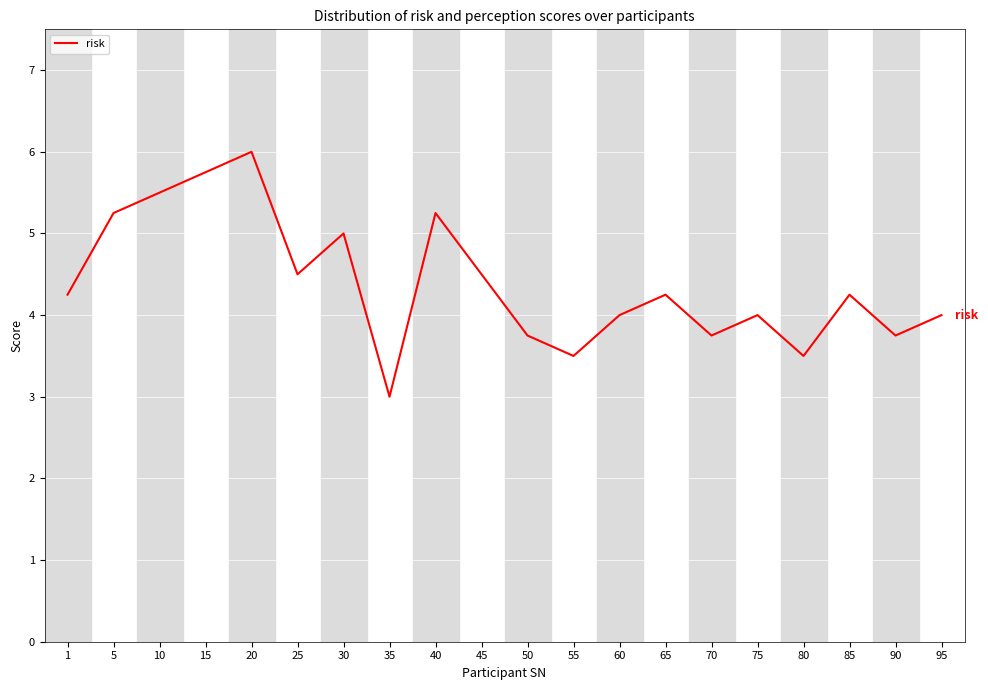

Which category has the lowest value across all series?

35